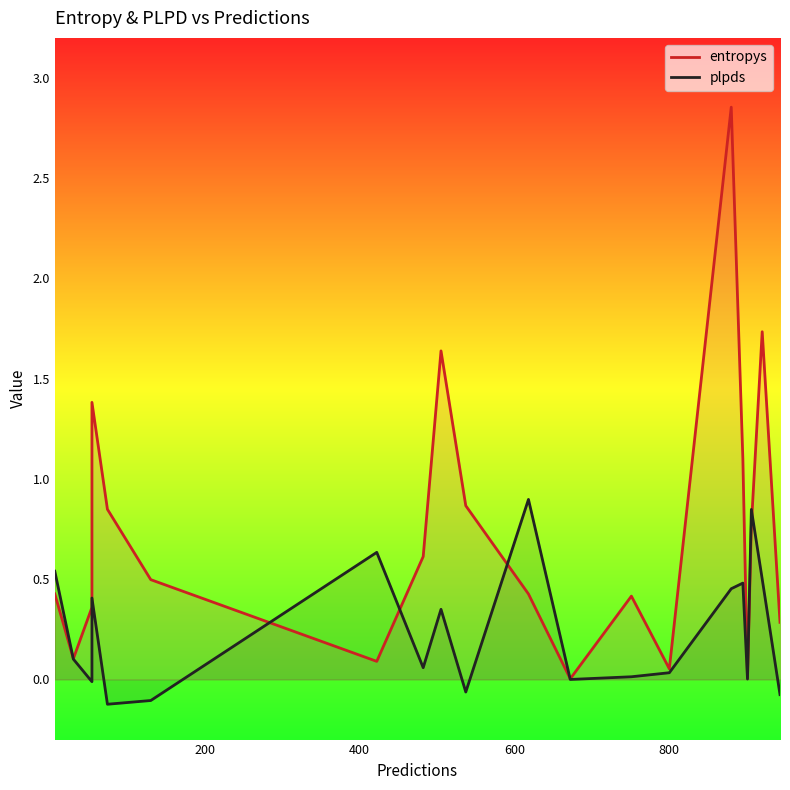

List the series in order of their overall mean, highest first.

entropys, plpds